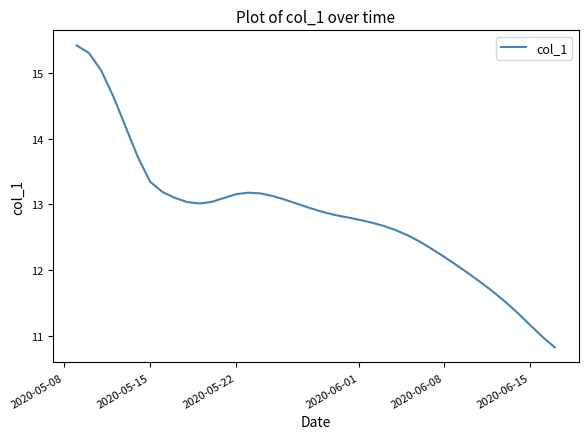

What is the smallest value displayed?

10.8